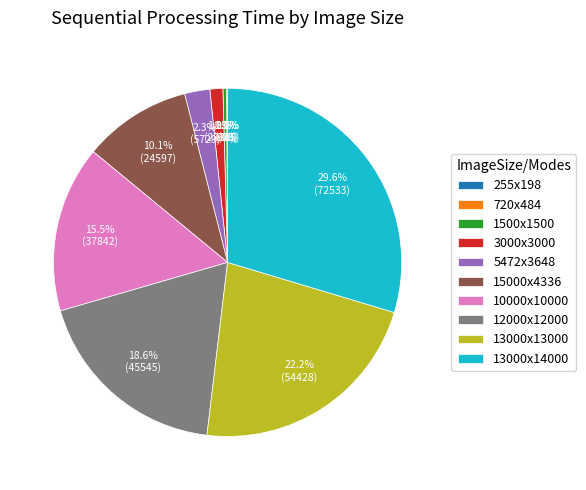

Which category has the biggest portion of the pie?

13000x14000